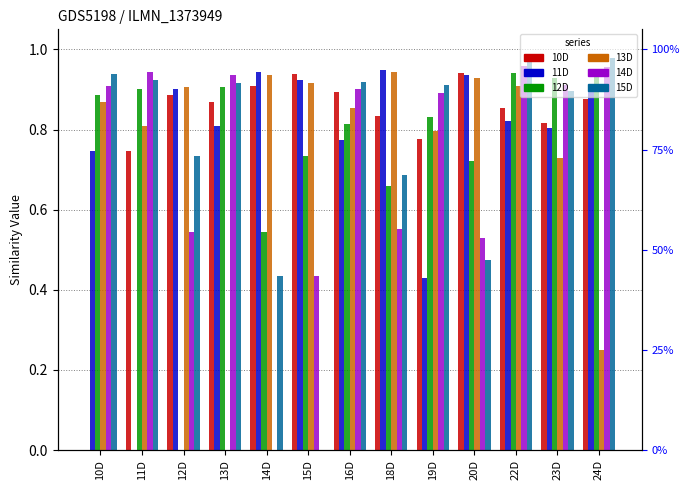

At which category is the sum across all series the highest?

22D